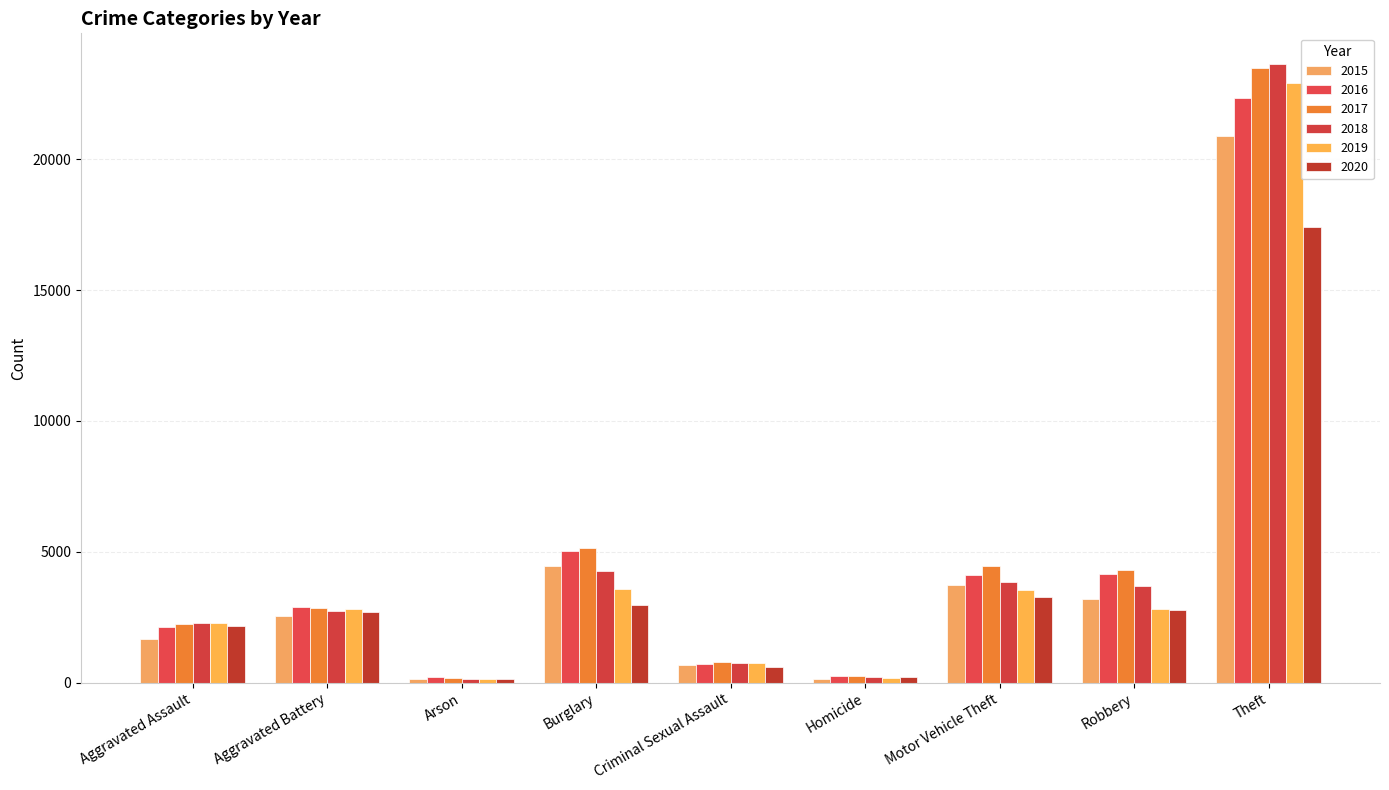

What is the total value across all series at Criminal Sexual Assault?

4265